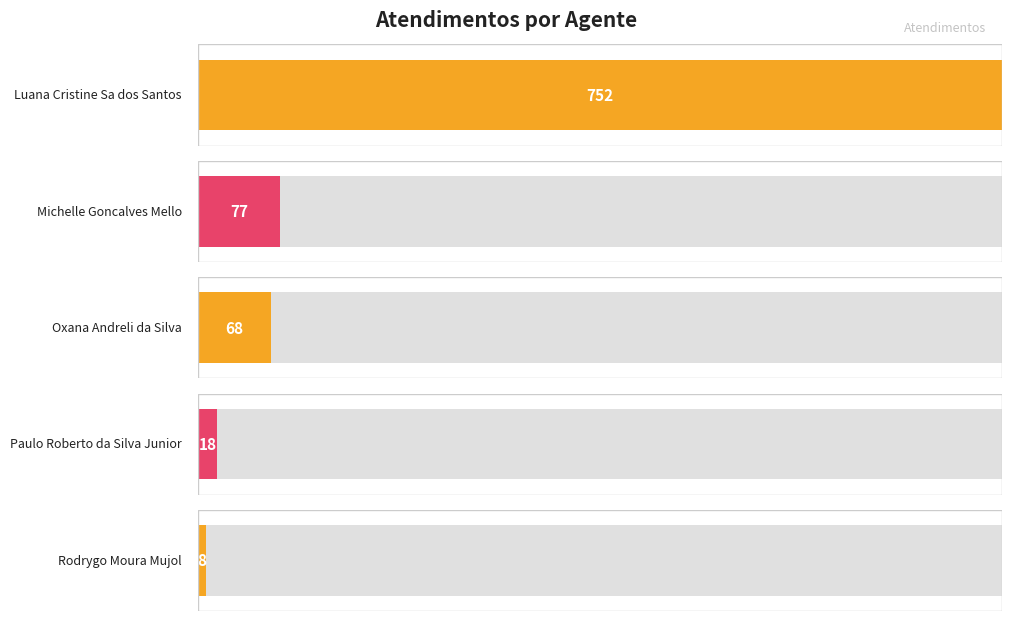

What is the sum of all values?

923